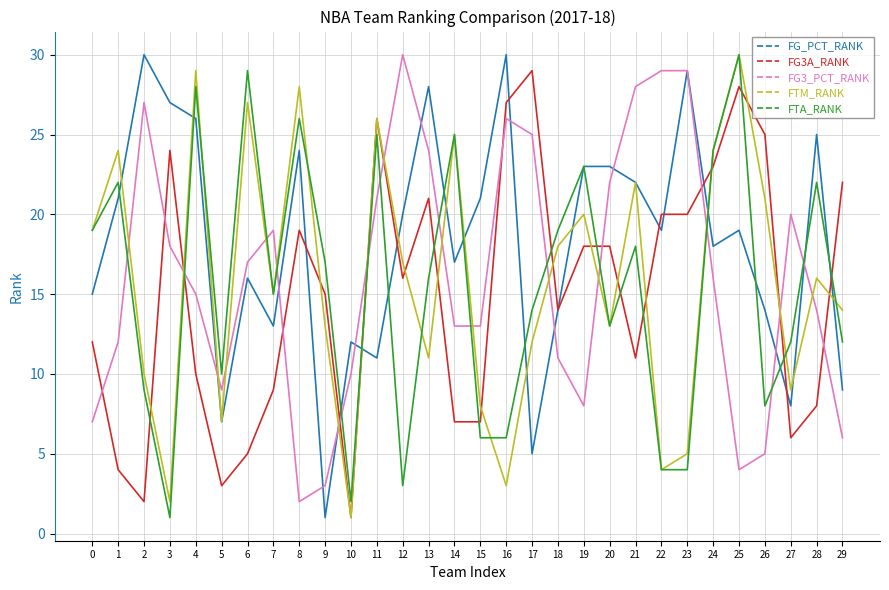

What is the sum of all FTA_RANK values?

462